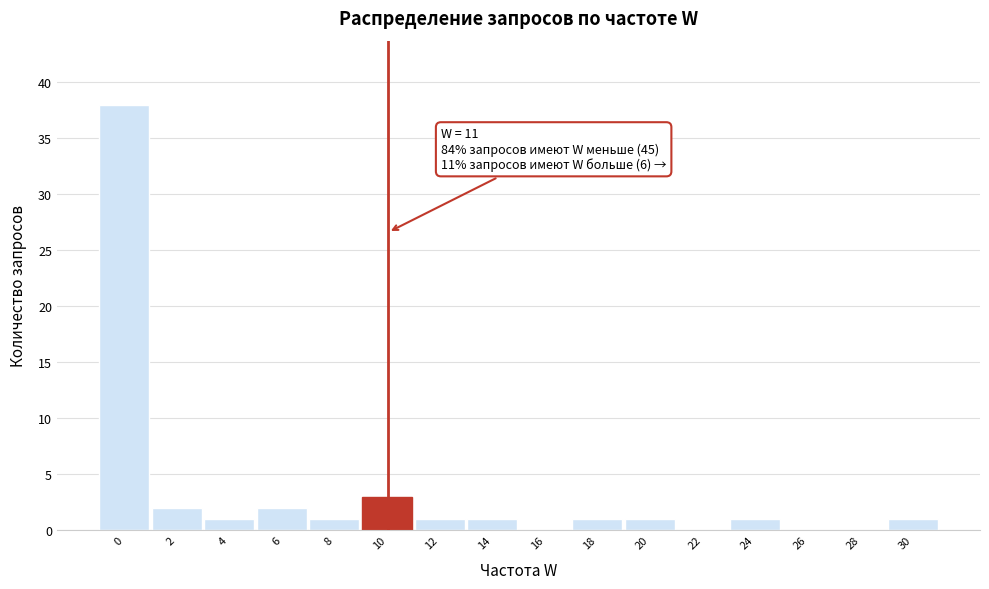

Reading left to right, extract all data points from this chart.

0=38	2=2	4=1	6=2	8=1	10=3	12=1	14=1	16=0	18=1	20=1	22=0	24=1	26=0	28=0	30=1